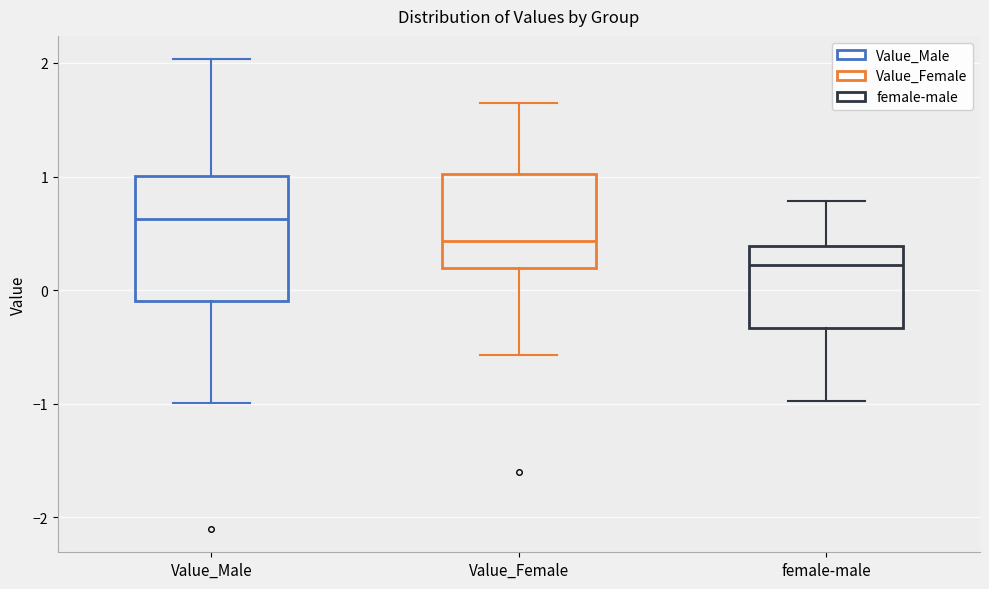

Comparing the boxes themselves (not the whiskers), which one is the tallest?

Value_Male